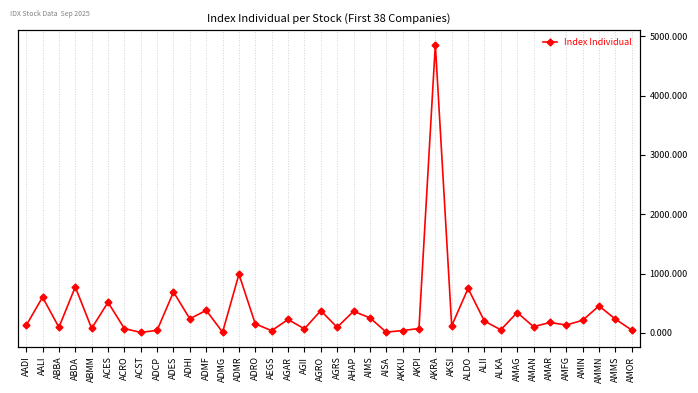

The chart shows a value of 82.6 at AMOR. True or false?

False